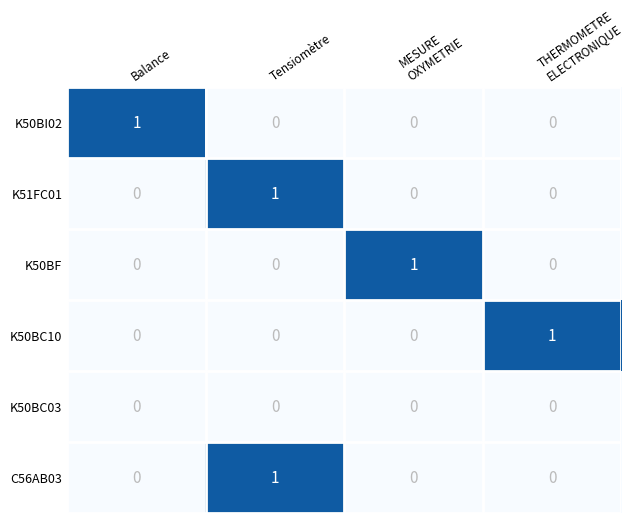

What is the spread (max minus min) of values at THERMOMETRE
ELECTRONIQUE?

1